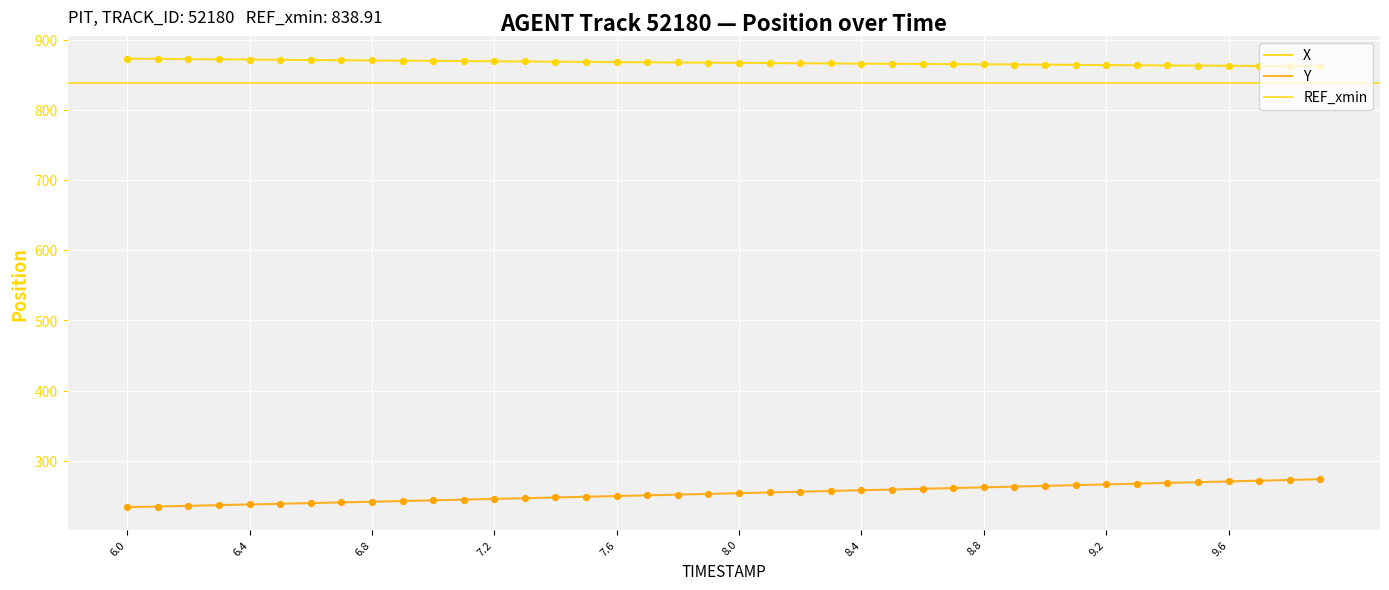

Which series reaches the maximum Y coordinate?

X